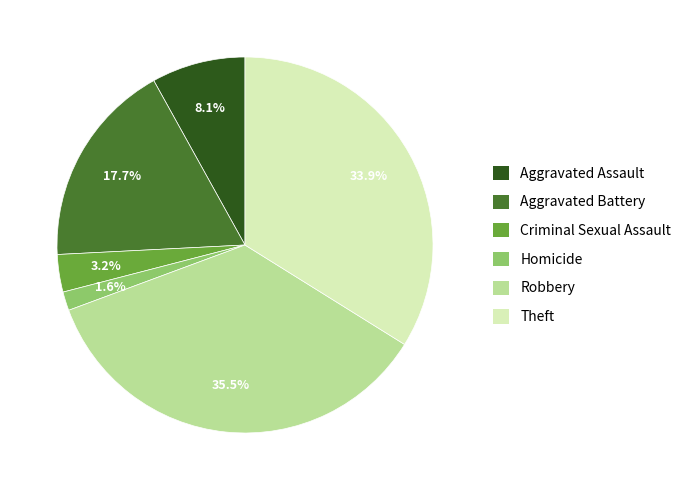

Does Homicide account for over 50% of the chart?

No